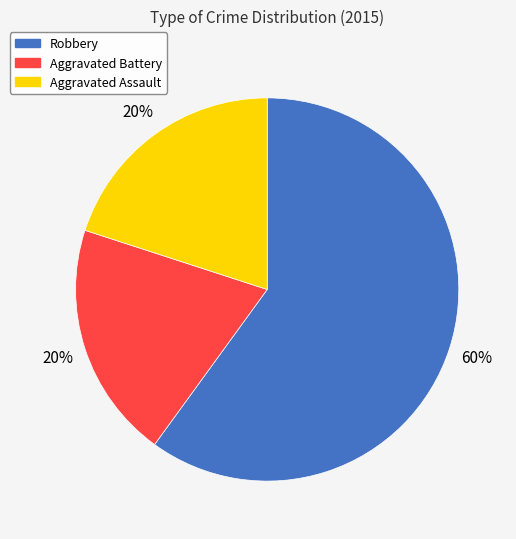

Which slice is the largest?

Robbery